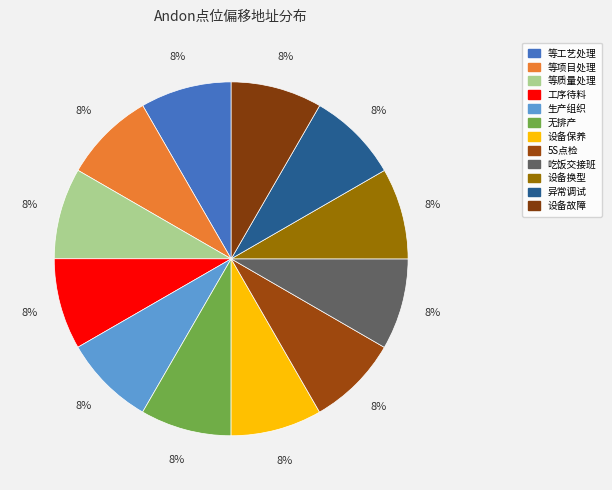

To the nearest percent, what percentage of the pie is 等质量处理?

8%